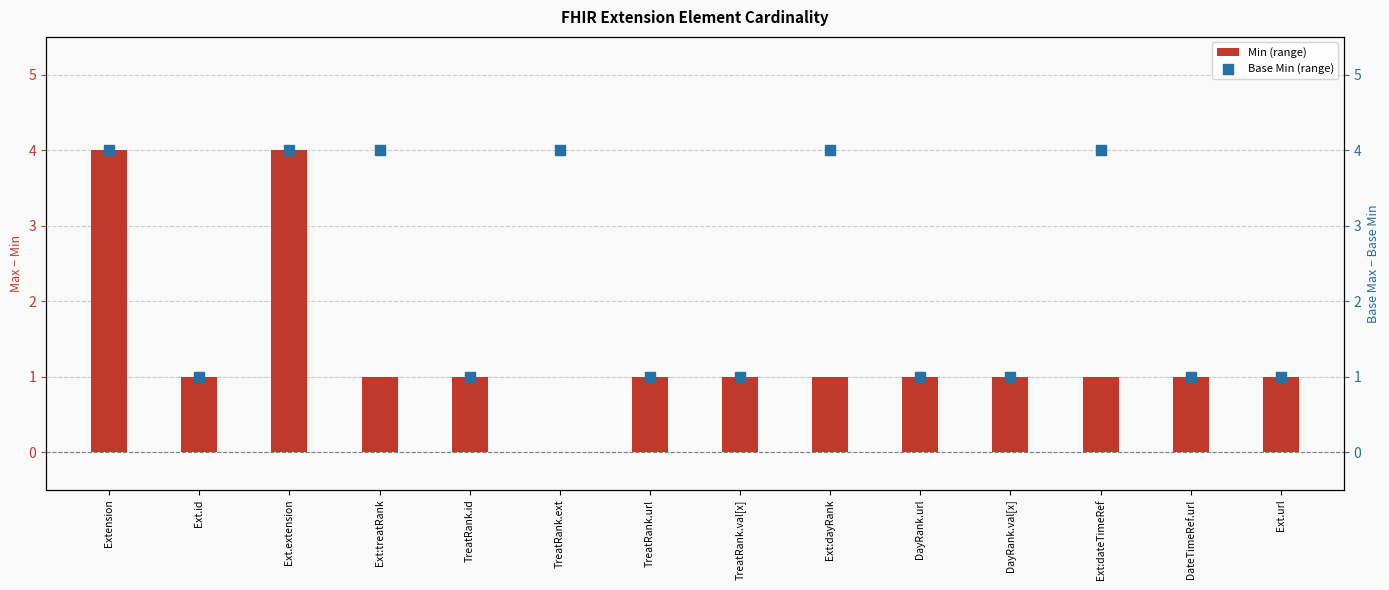

At which category is the sum across all series the highest?

Extension